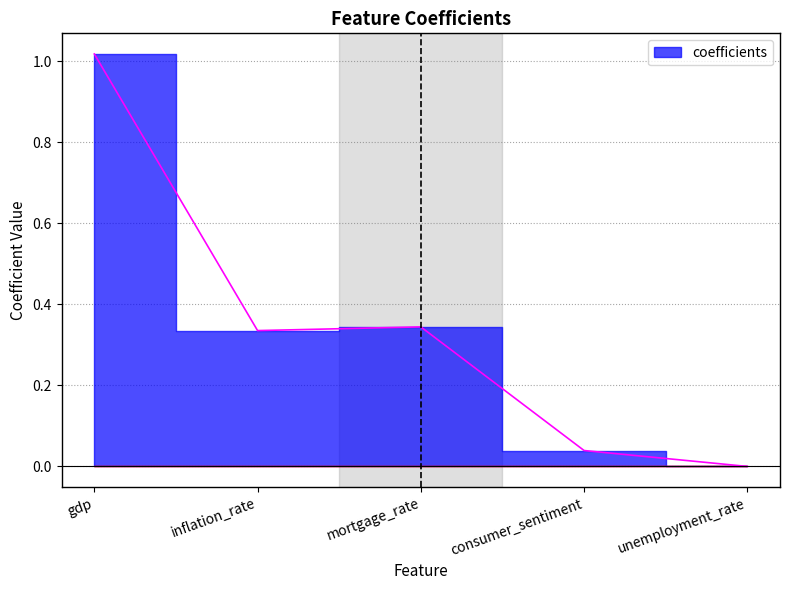

List the labels in order of value, smallest first.

unemployment_rate, consumer_sentiment, inflation_rate, mortgage_rate, gdp